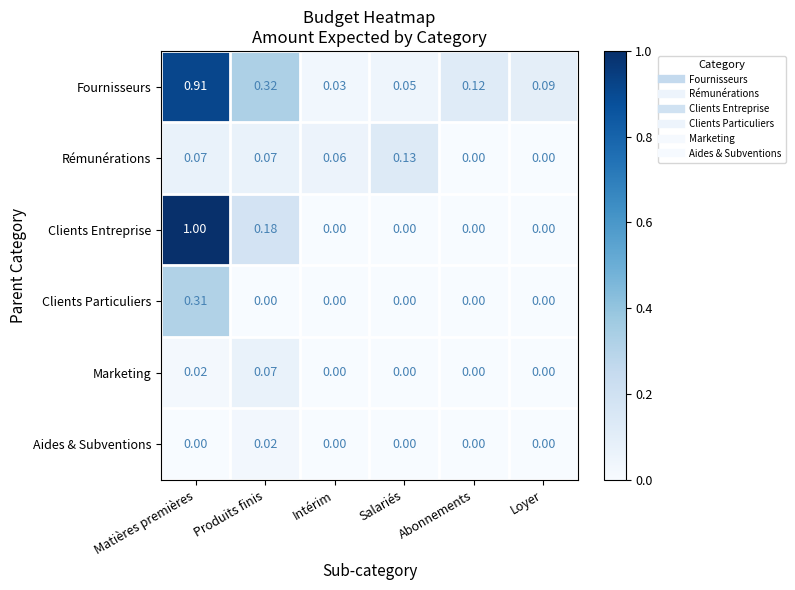

Rank the series by their maximum value, from lowest to highest.

Aides & Subventions, Marketing, Rémunérations, Clients Particuliers, Fournisseurs, Clients Entreprise